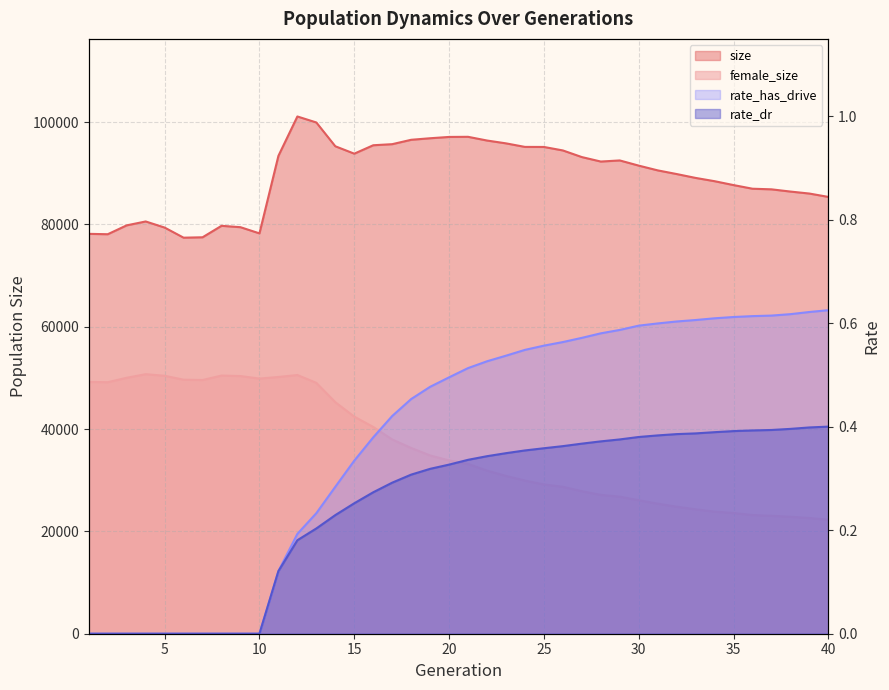

How many values in the female_size series exceed 33866?

19